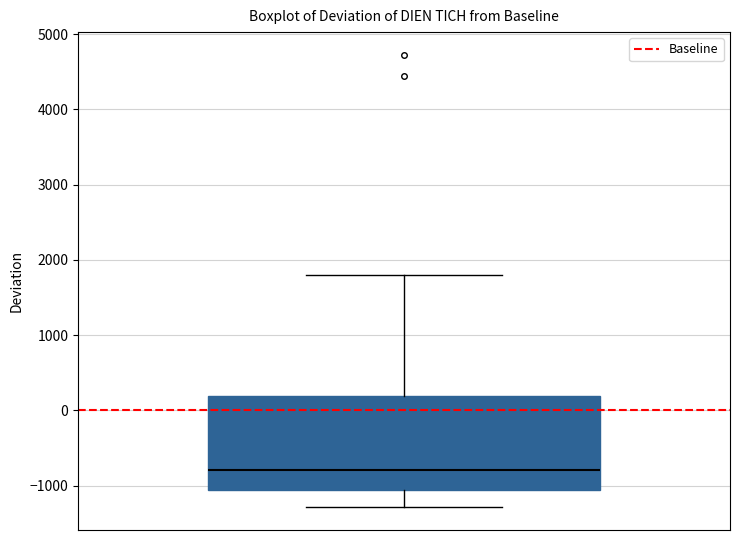

Read this box plot against the y-axis: the position of the median line, the range covered by the box, and the ends of both whiskers. The values are not printed on the chart, so give them approximately, as read against the axis.

median -800, box -1100 to 200, whiskers -1300 to 1800